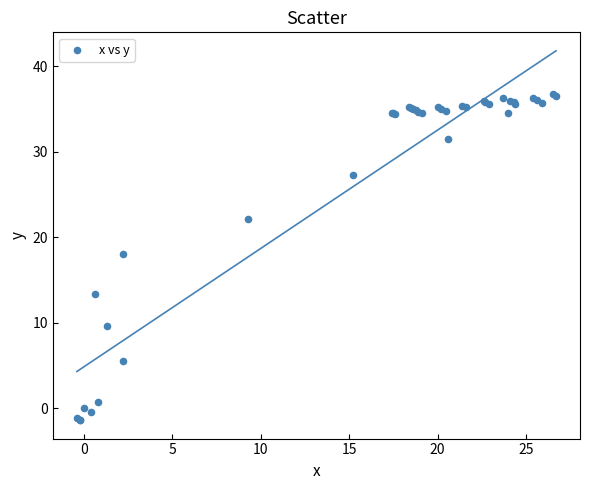

What Y value in the scatter plot is closest to 17?

18.0